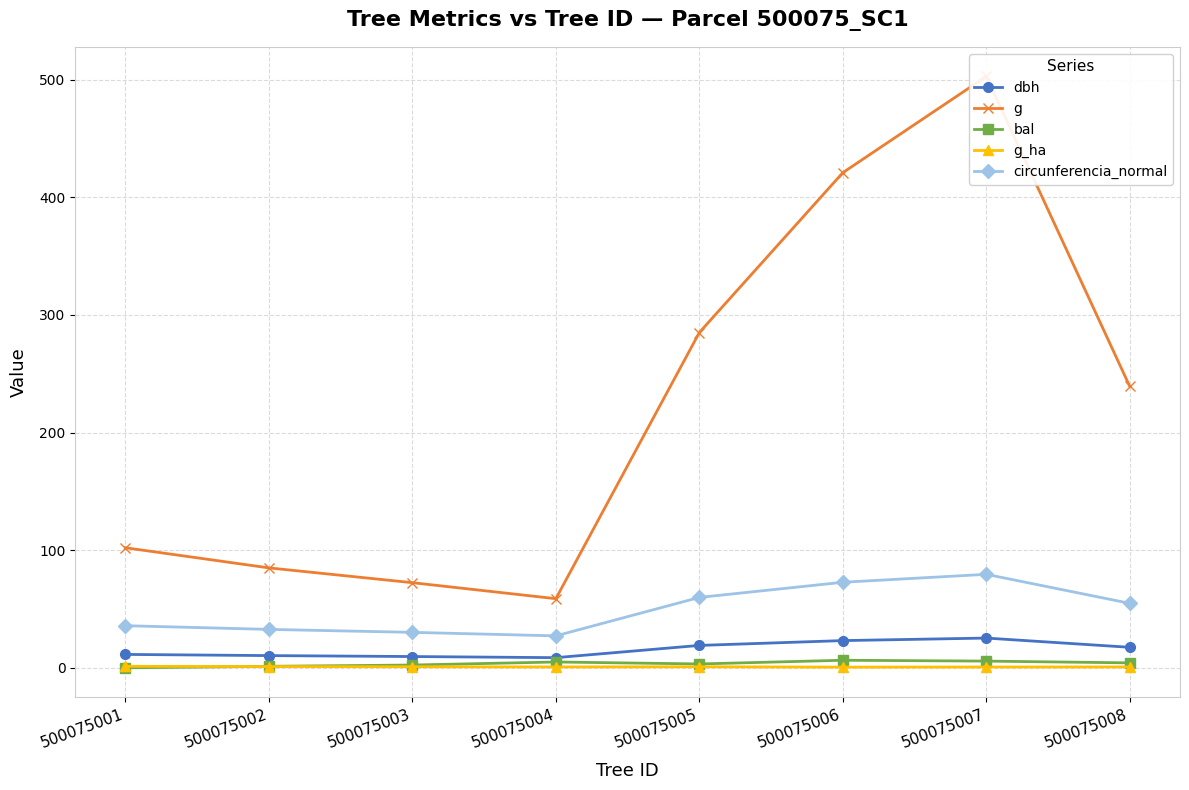

Which series changed the most between 500075002 and 500075005?

g